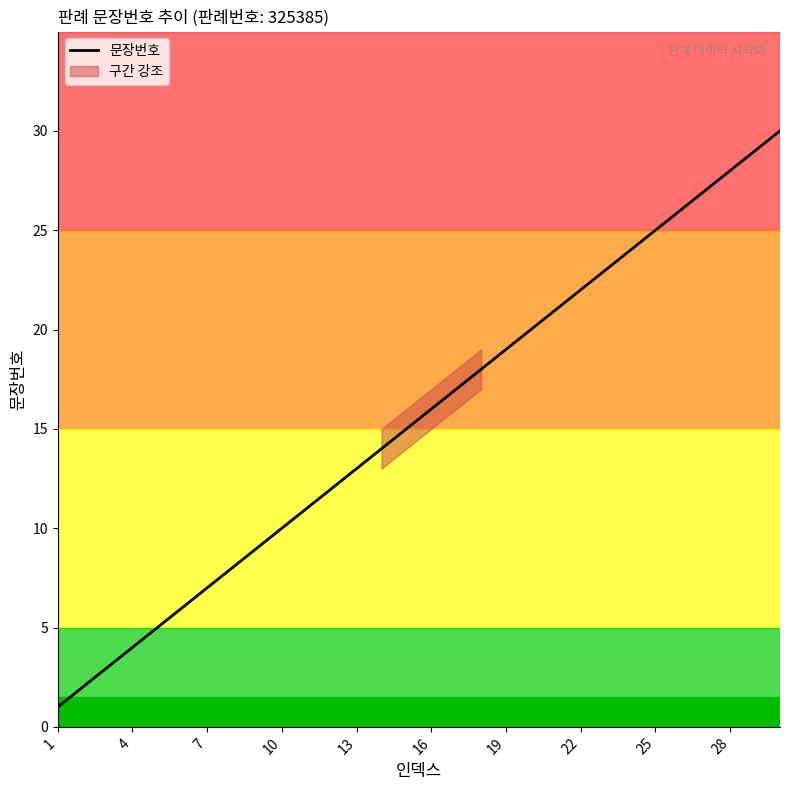

At which label is the value closest to 15?

14